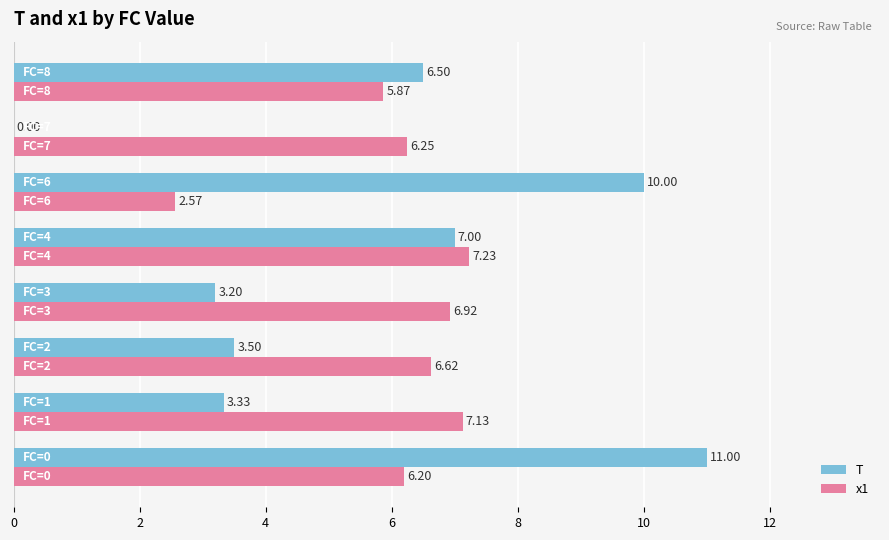

Count the number of categories in the chart.

8